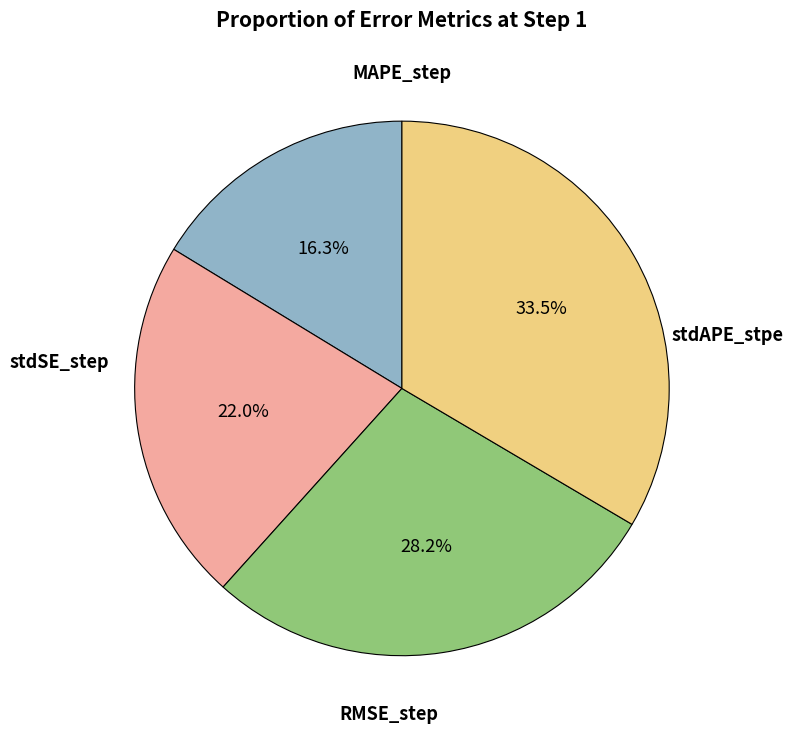

To the nearest percent, what is the average slice percentage?

25%